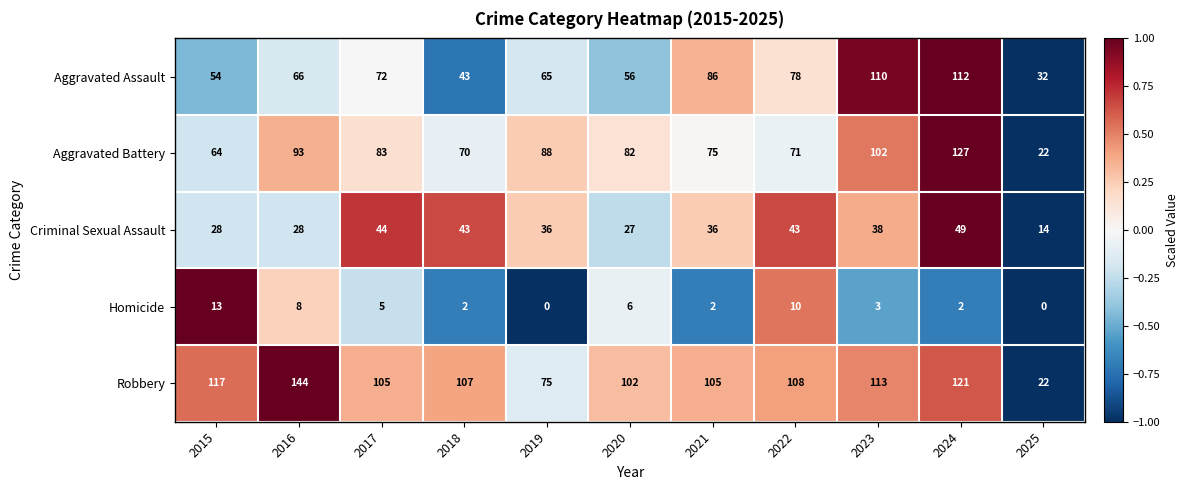

At which category is the sum across all series the highest?

2024